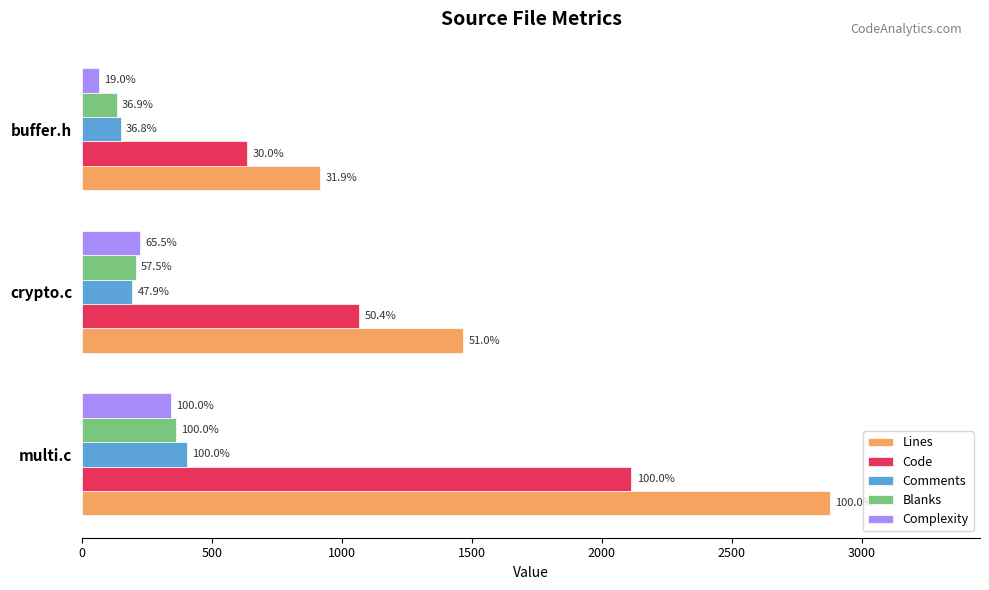

Reading left to right, transcribe all the data shown in this chart.

Lines: 0=2879	500=1467	1000=917
Code: 0=2114	500=1066	1000=635
Comments: 0=405	500=194	1000=149
Blanks: 0=360	500=207	1000=133
Complexity: 0=342	500=224	1000=65